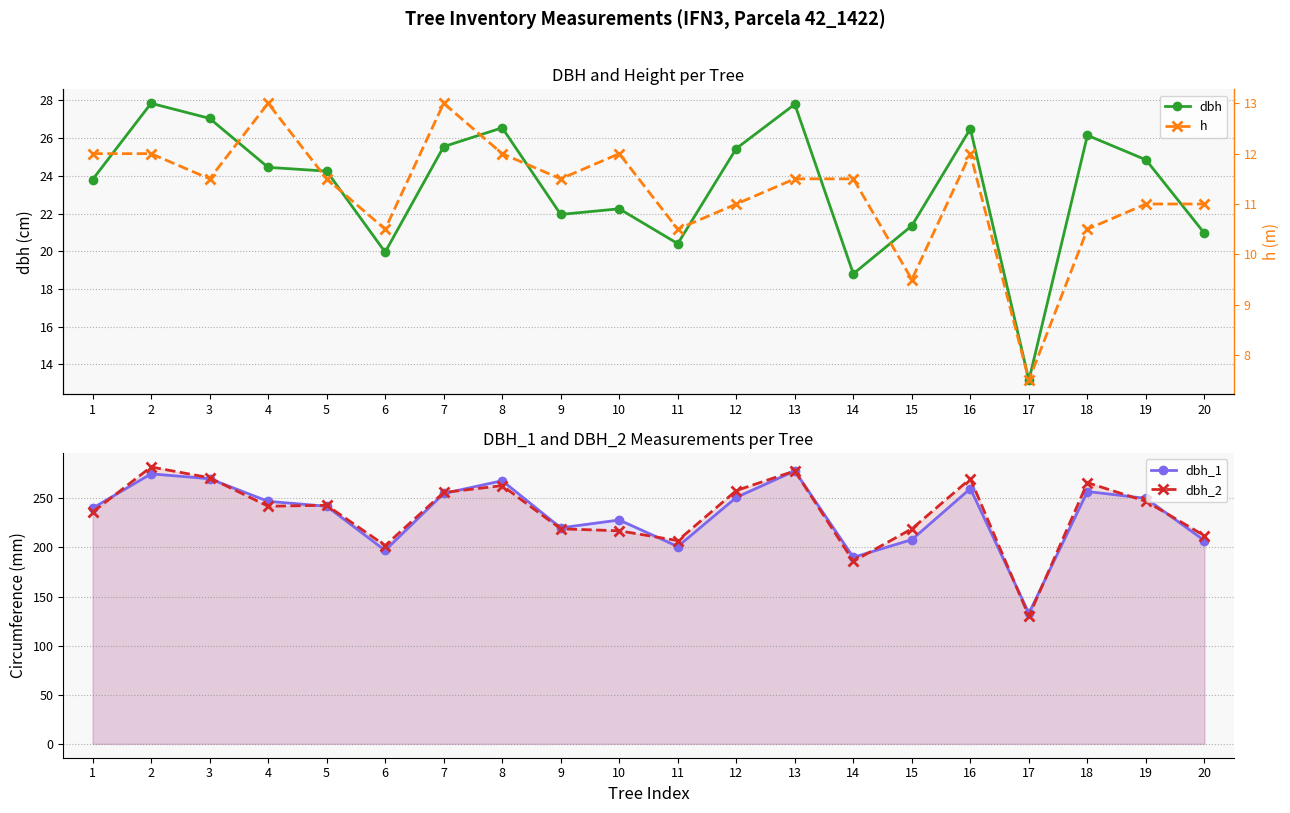

How many distinct data groups are displayed?

4